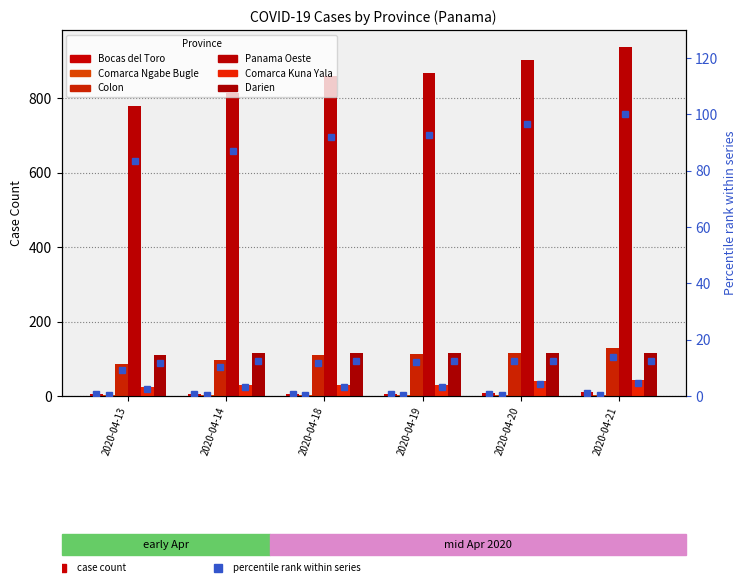

Which series has the widest spread of values?

Panama Oeste